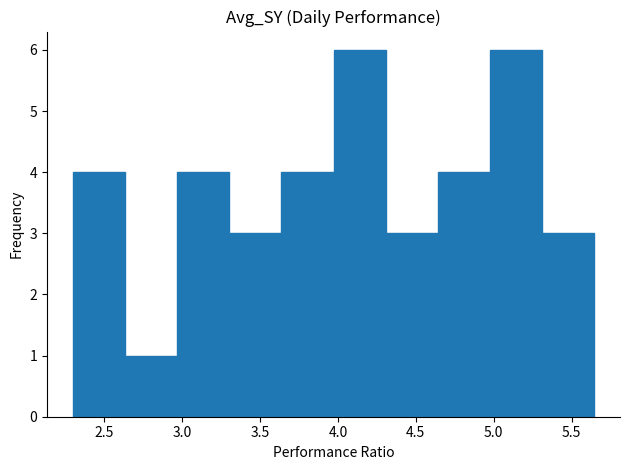

How tall is the bar that spans 5.30 to 5.65 on the x-axis? Neither the bar edges nor the heights are printed on the chart, so give them approximately, as read against the axes.

3